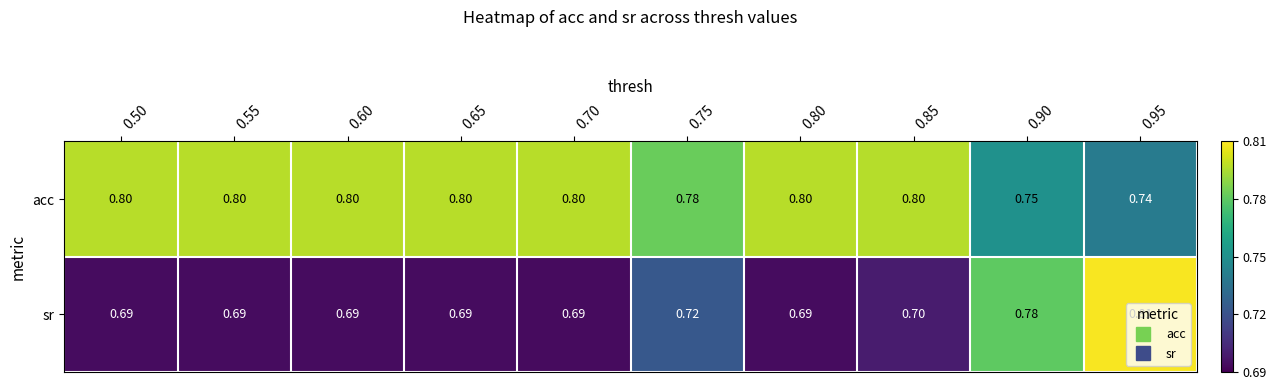

Which series has the largest total across all categories?

acc